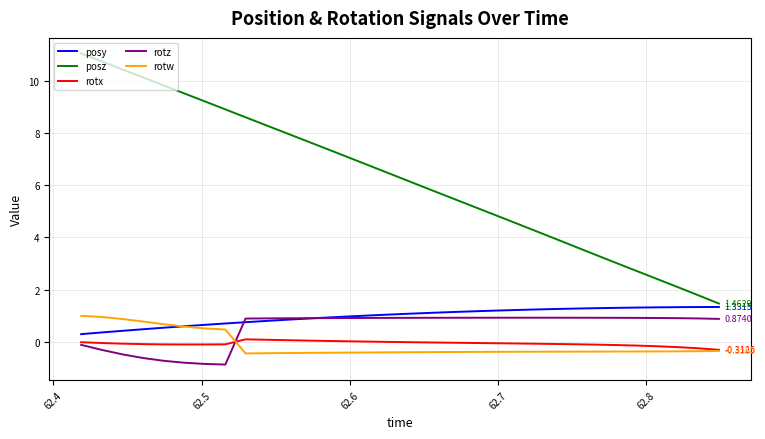

Which series has the largest total across all categories?

posz